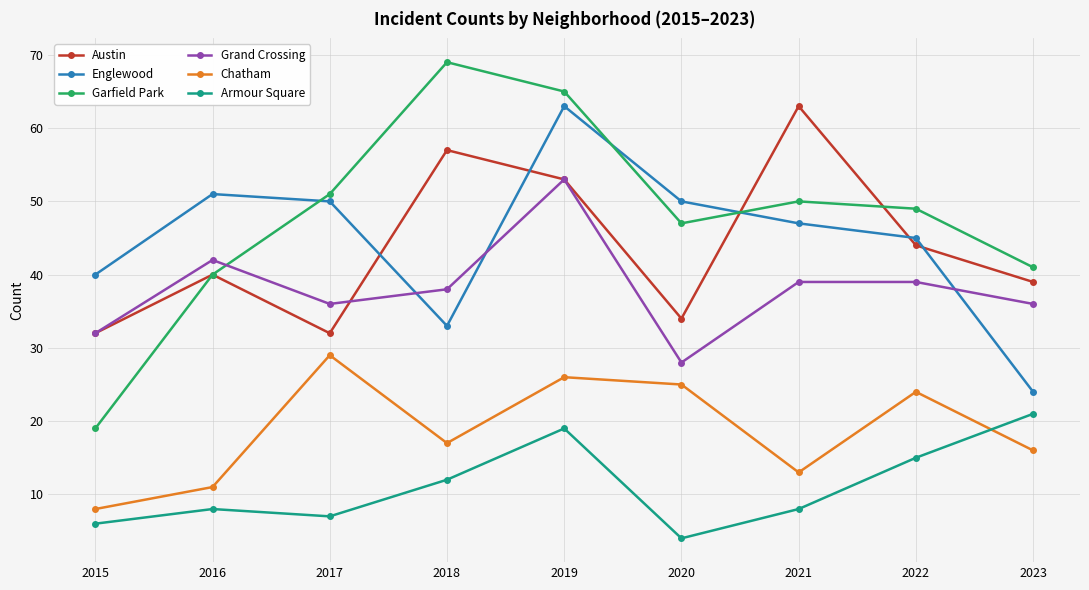

At which label does Chatham reach its peak?

2017